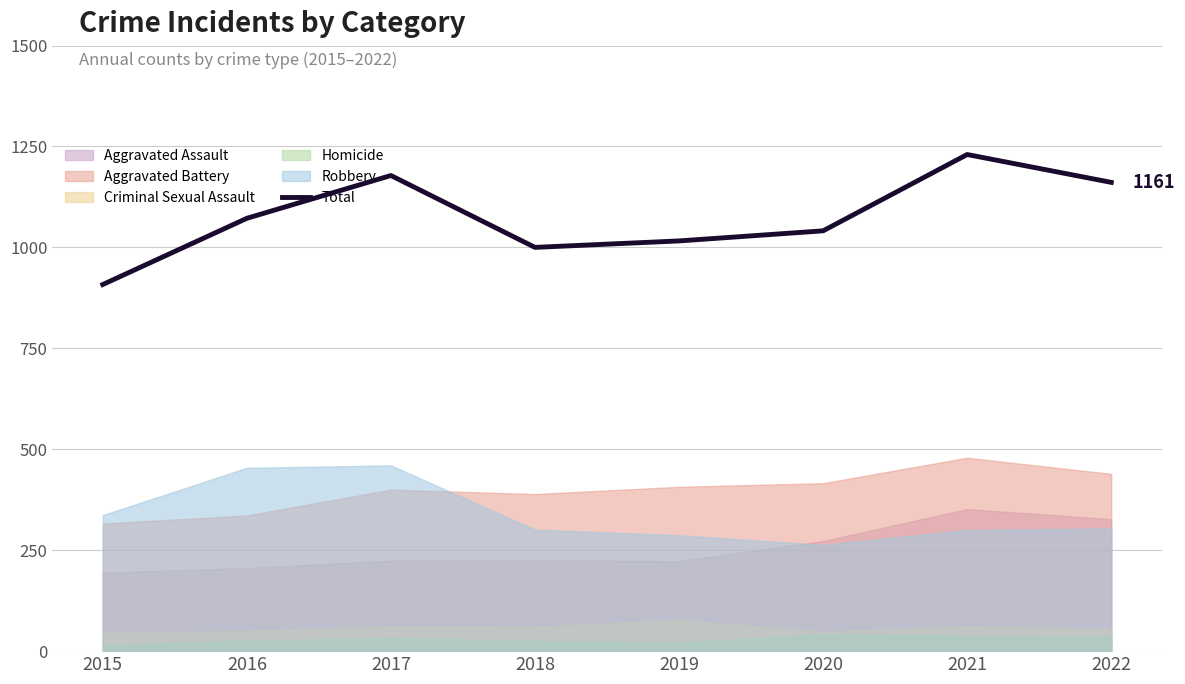

What is the difference between the values at 2015 and 2017?

270